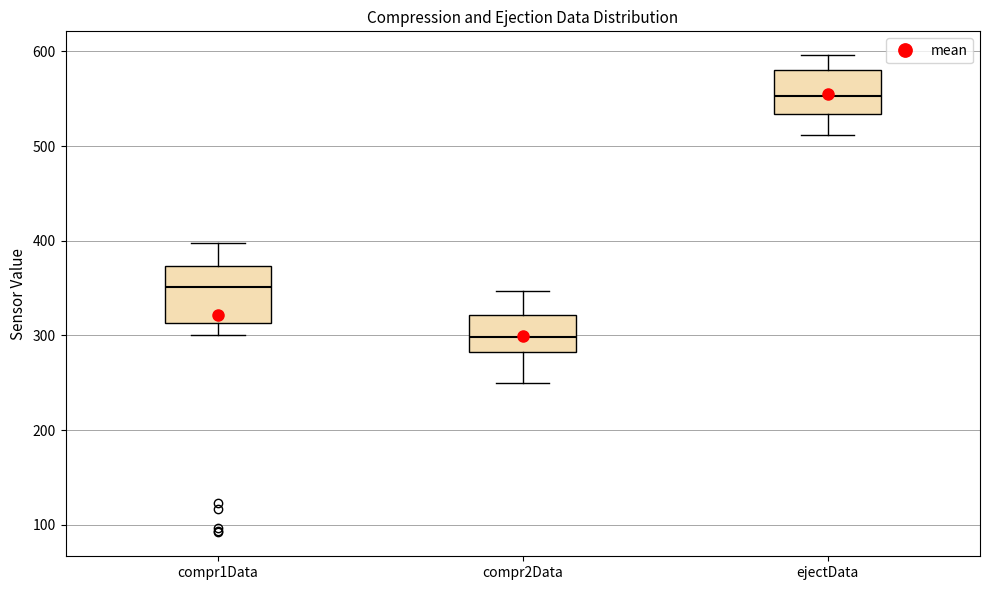

Reading left to right, transcribe this box plot: for each box, give where its median line is, the range the box spans, and where its two whiskers end, as read against the y-axis. The values are not printed on the chart, so give them approximately, as read against the axis.

compr1Data: median 350, box 310 to 370, whiskers 300 to 400
compr2Data: median 300, box 280 to 320, whiskers 250 to 350
ejectData: median 550, box 530 to 580, whiskers 510 to 600